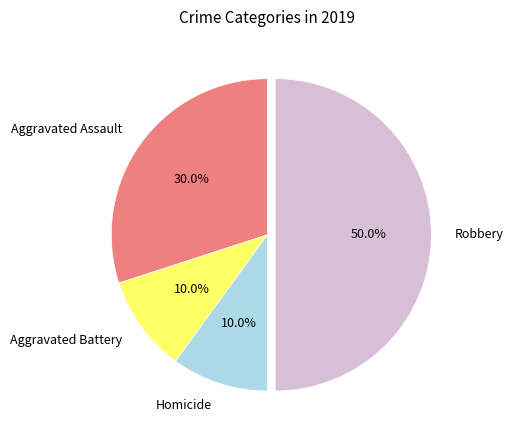

Is Aggravated Battery the majority of the pie?

No